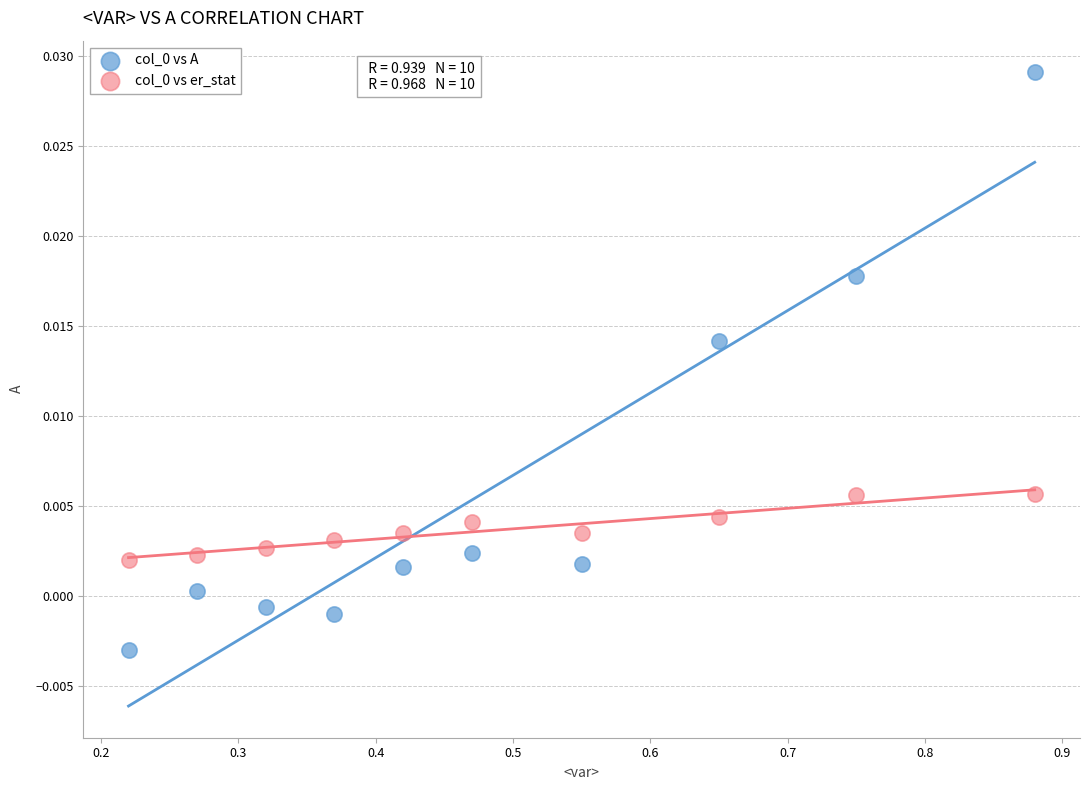

Across all data points, what is the range of X values (max minus min)?

0.7